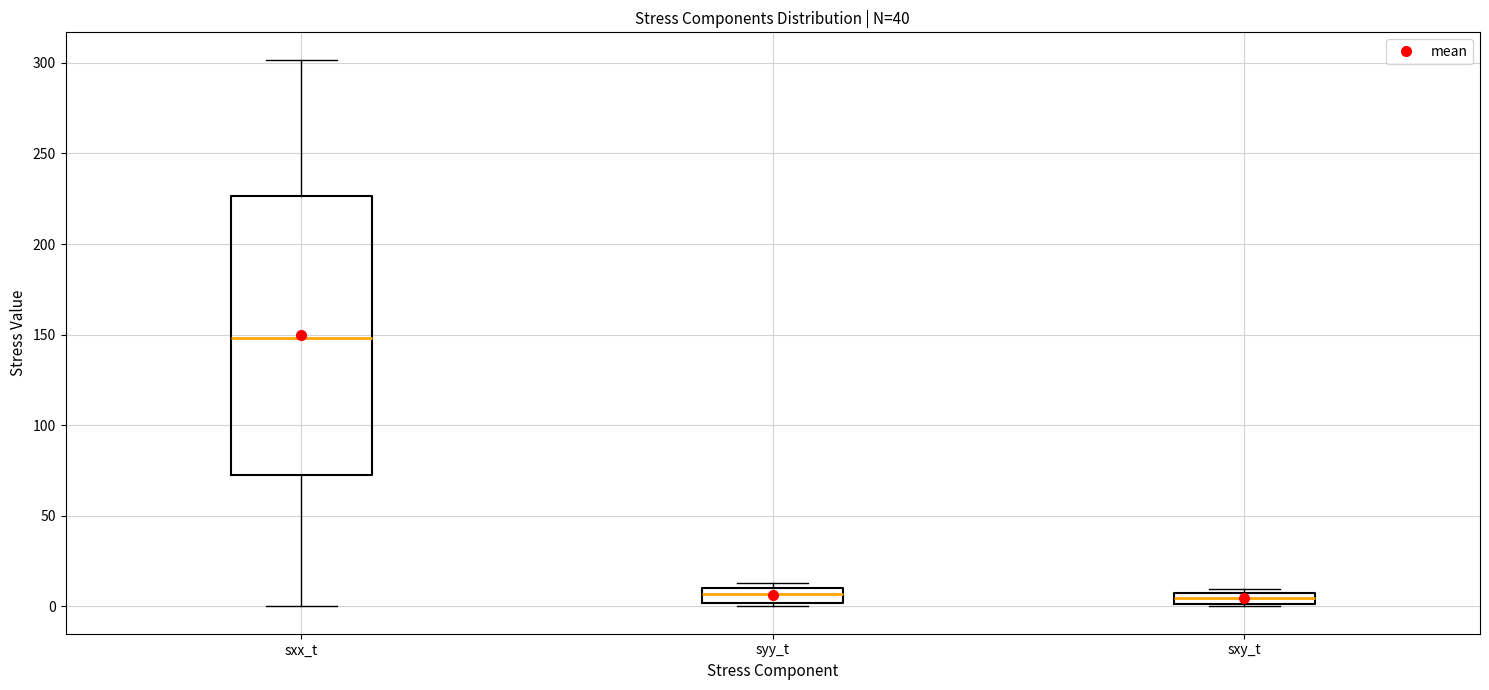

Which box's median line is the highest?

sxx_t